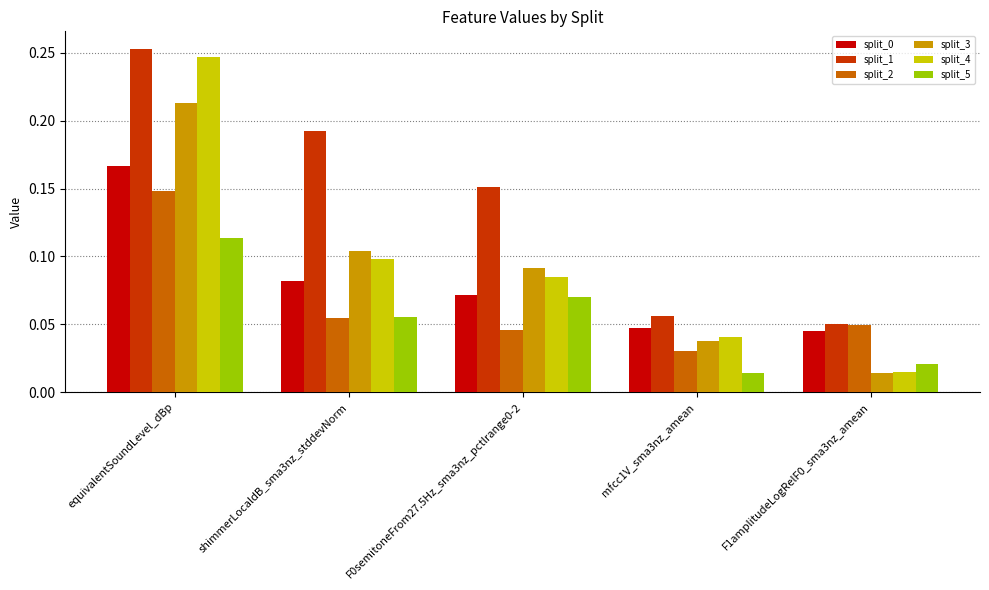

Are the bars horizontal?

No